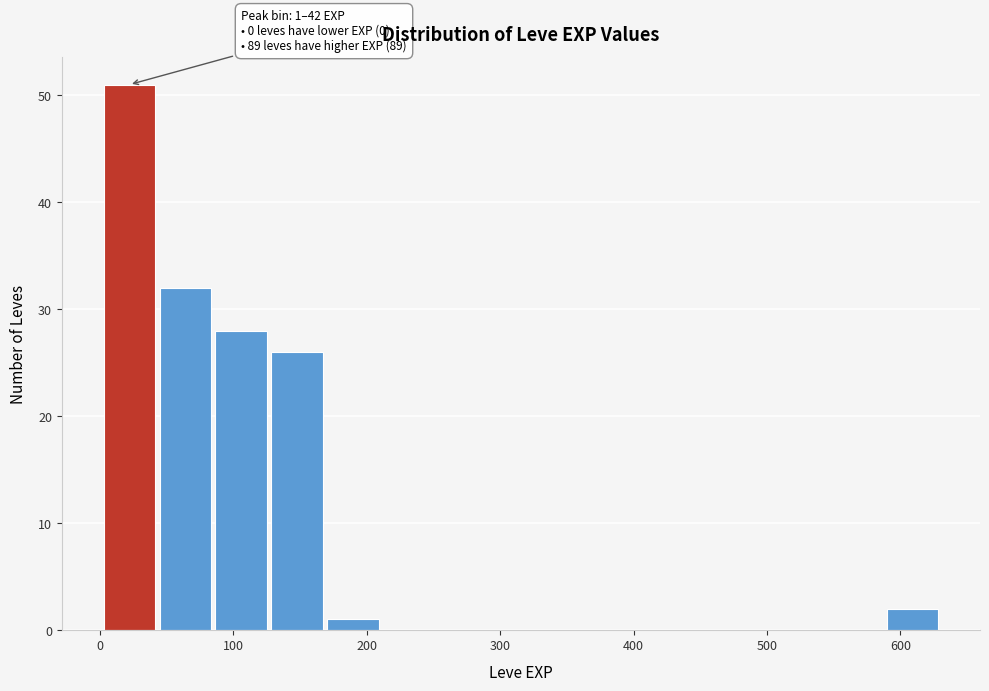

Over which range of the x-axis is the bar tallest?

0 to 40